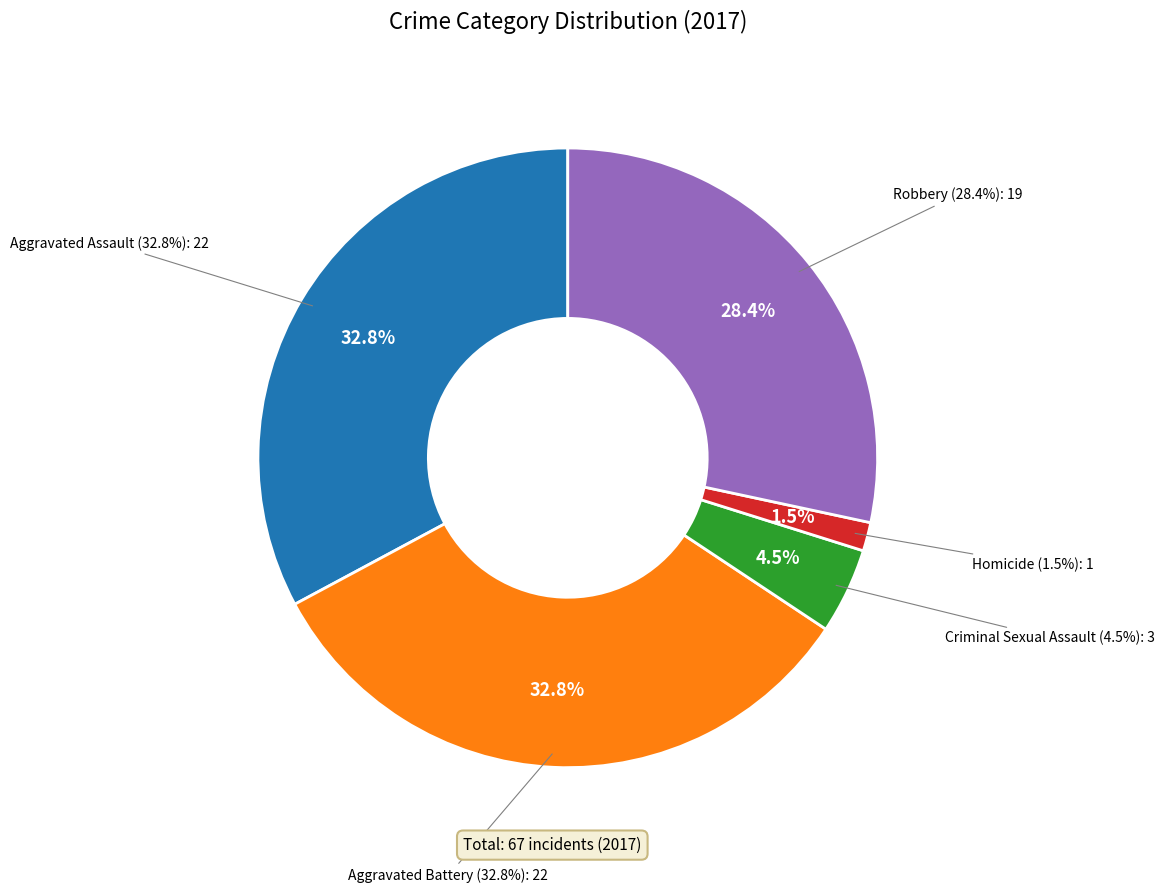

To the nearest percent, what percentage of the pie is Aggravated Assault?

33%